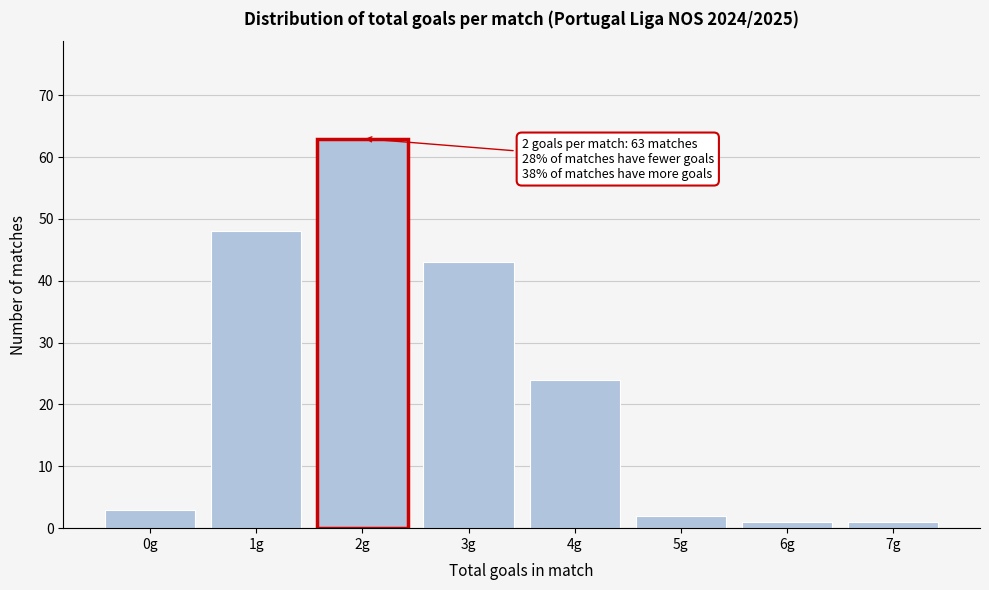

Reading left to right, list all the values displayed in this chart.

0g=3	1g=48	2g=63	3g=43	4g=24	5g=2	6g=1	7g=1